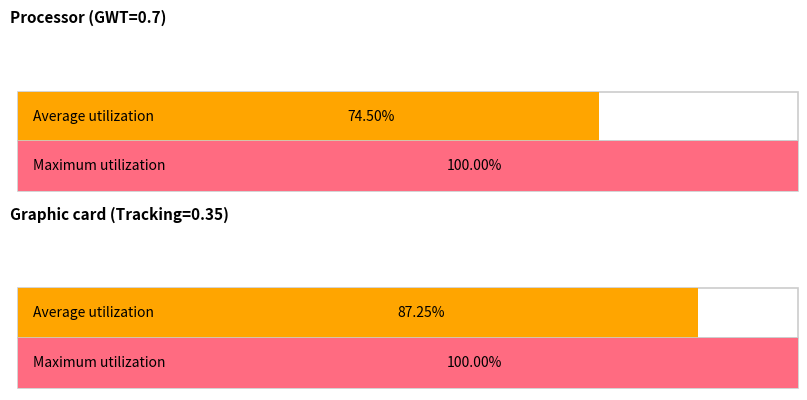

Which series has the widest spread of values?

Average utilization